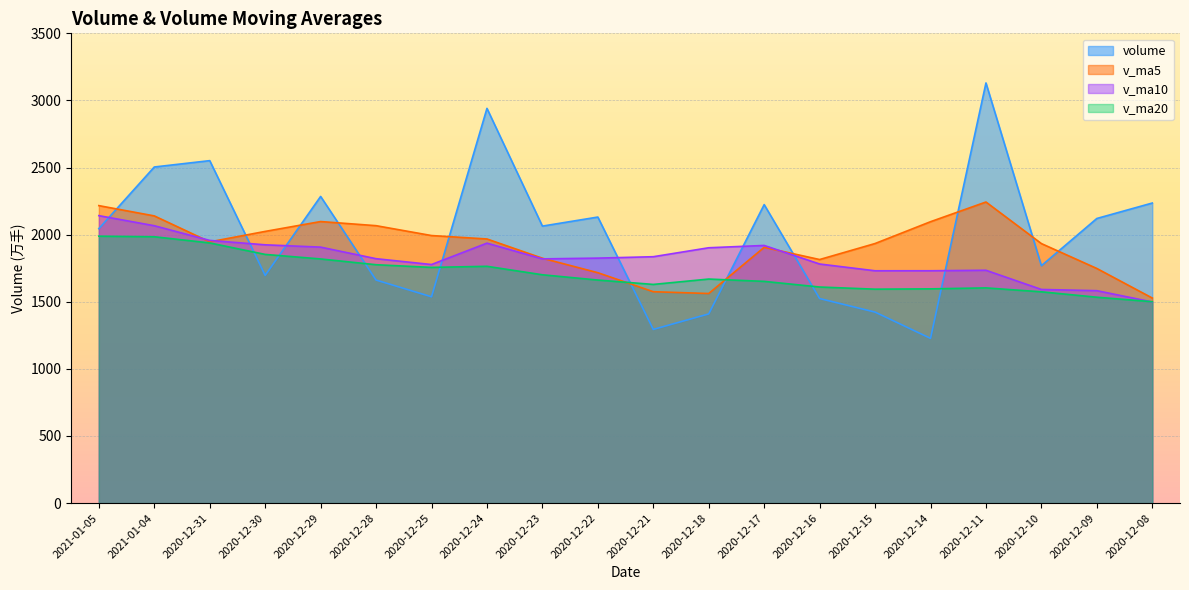

List the labels in order of v_ma5 value, smallest first.

2020-12-08, 2020-12-18, 2020-12-21, 2020-12-22, 2020-12-09, 2020-12-16, 2020-12-23, 2020-12-17, 2020-12-10, 2020-12-15, 2020-12-31, 2020-12-24, 2020-12-25, 2020-12-30, 2020-12-28, 2020-12-14, 2020-12-29, 2021-01-04, 2021-01-05, 2020-12-11